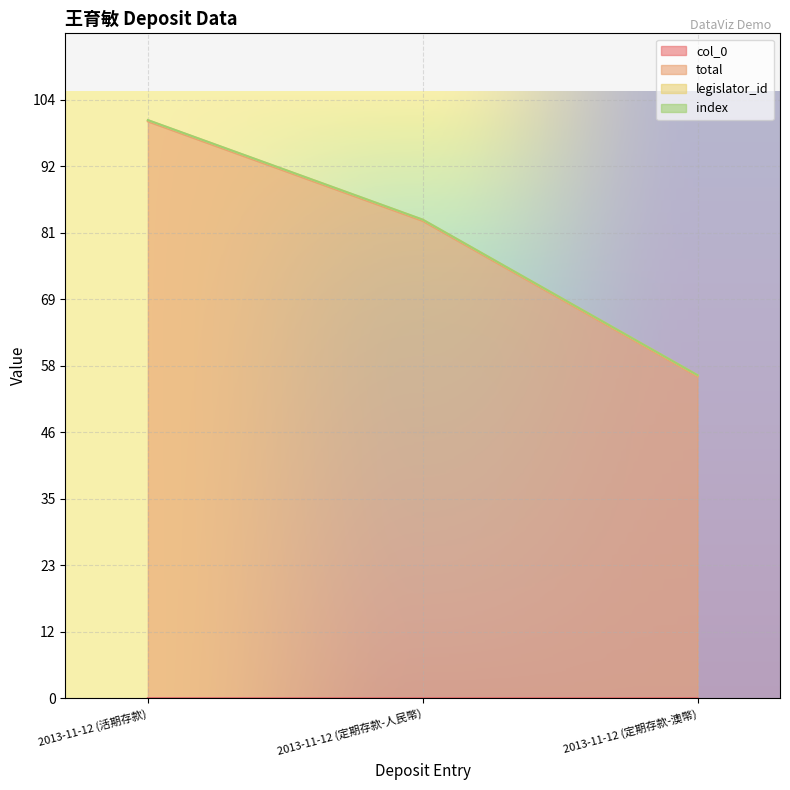

Which series has the largest total across all categories?

total